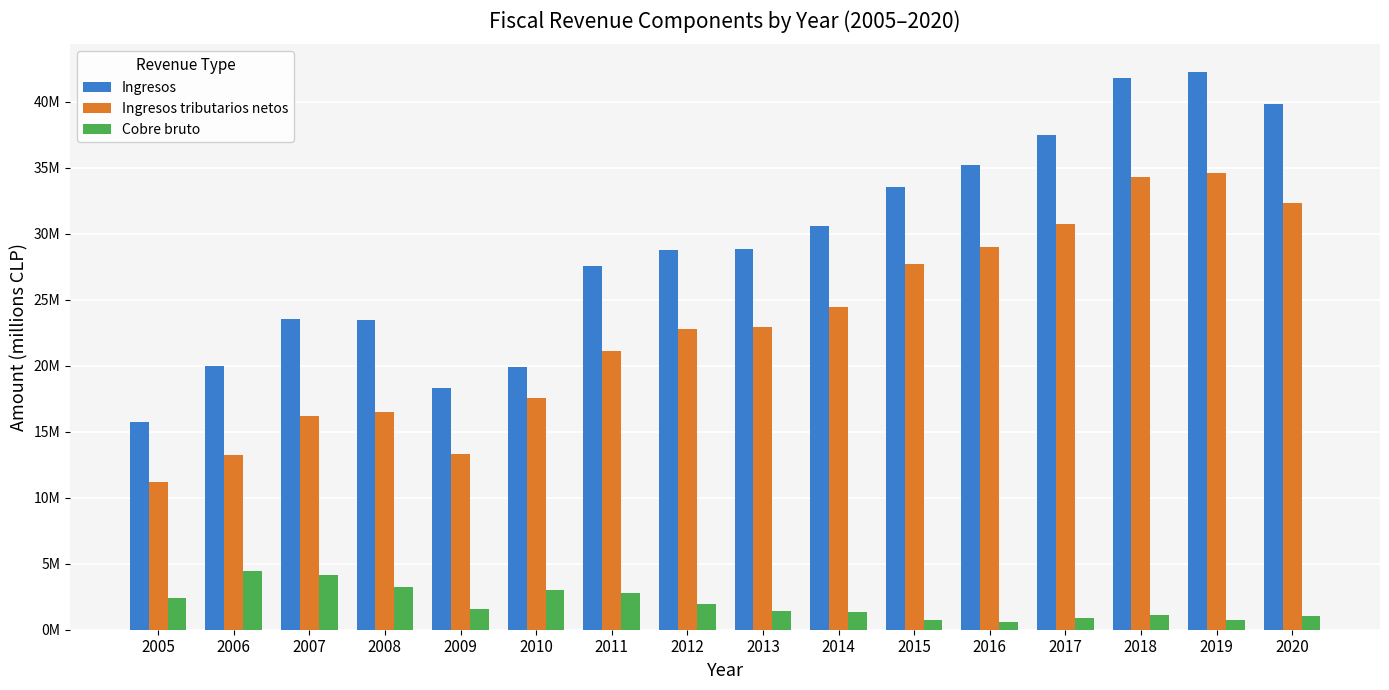

Which category has the highest value in the Ingresos series?

2019